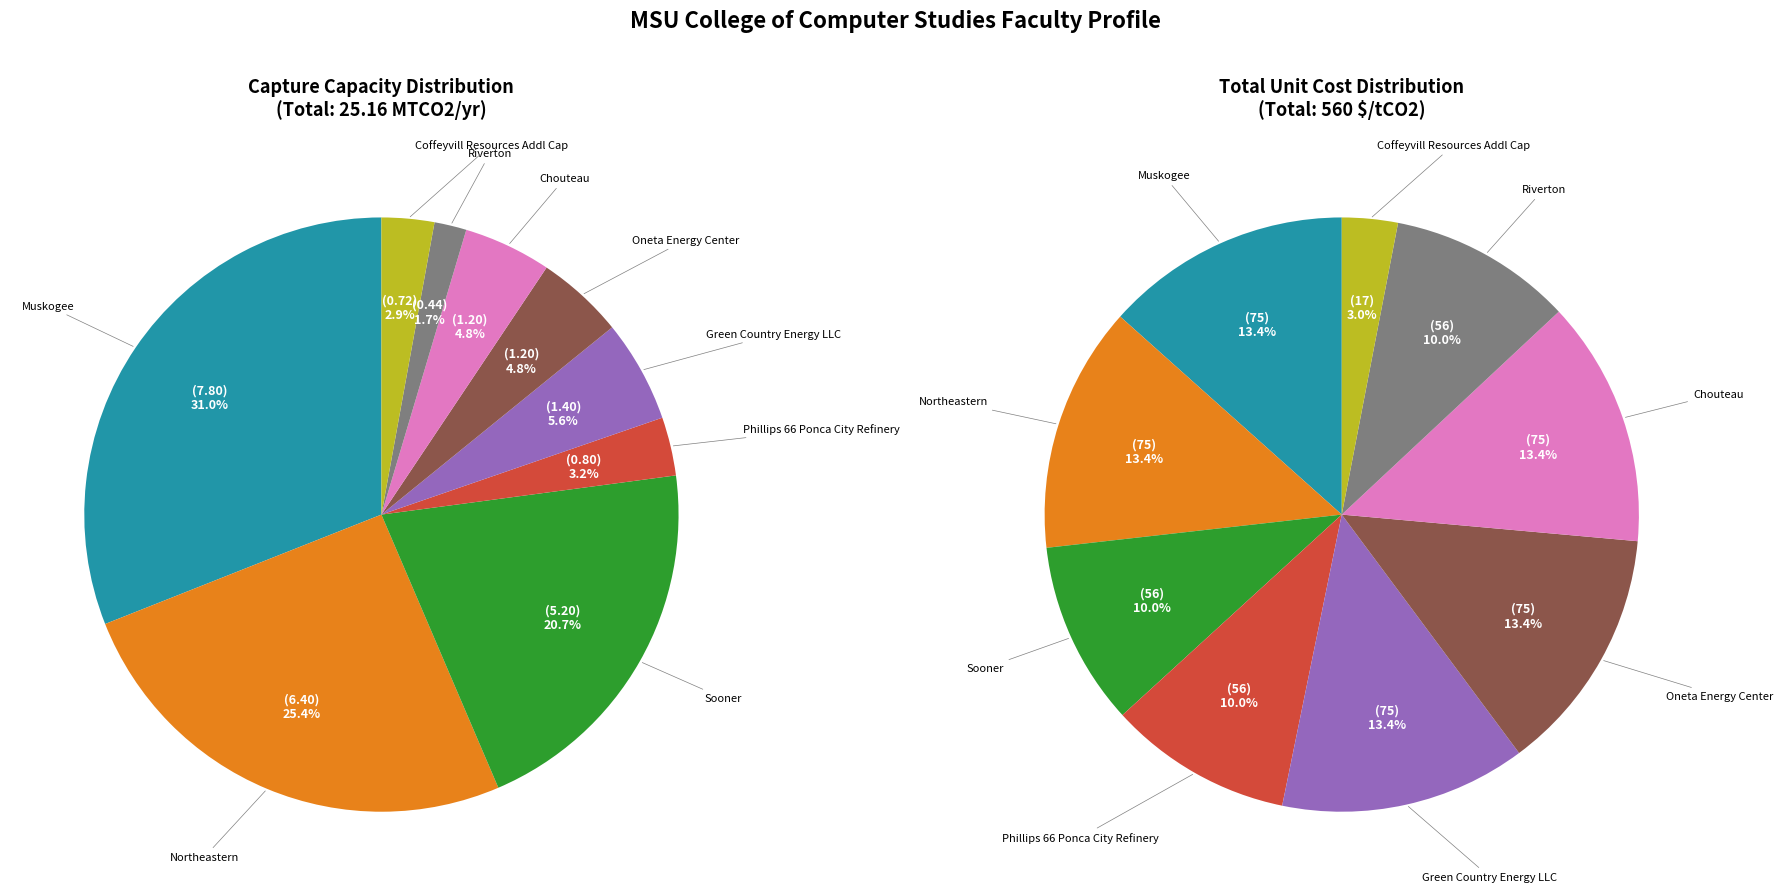

What is the total percentage of Sooner and Muskogee?

51.7%